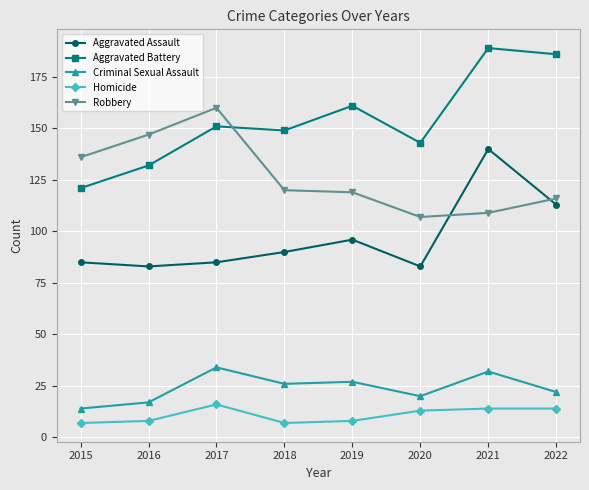

True or false: Aggravated Assault has a value of 83 at 2016.

True